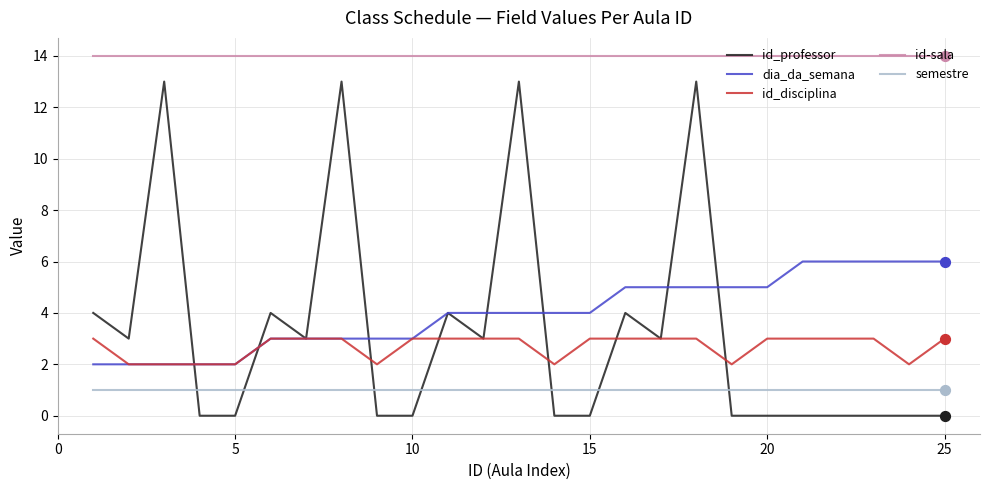

Which series has the largest total across all categories?

id-sala